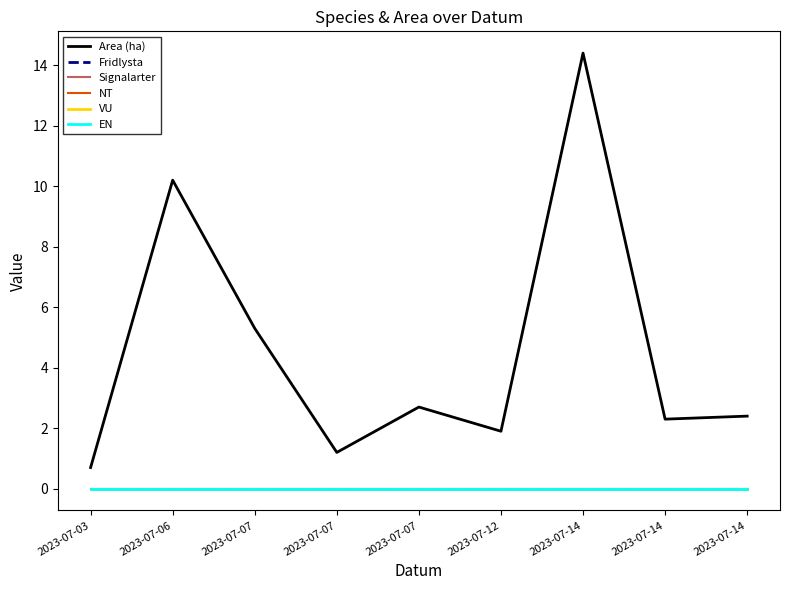

At 2023-07-07, list the series in order from largest to smallest.

Area (ha), Fridlysta, Signalarter, NT, VU, EN